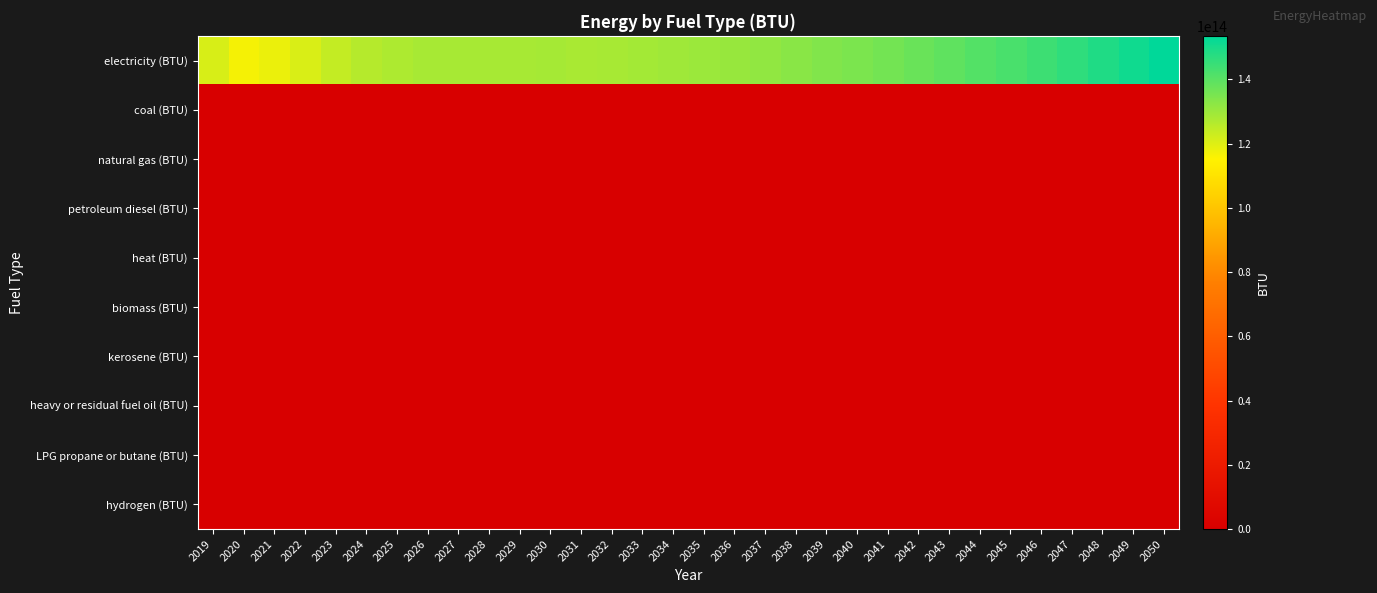

At how many categories does at least one series exceed 109792014853957?

32